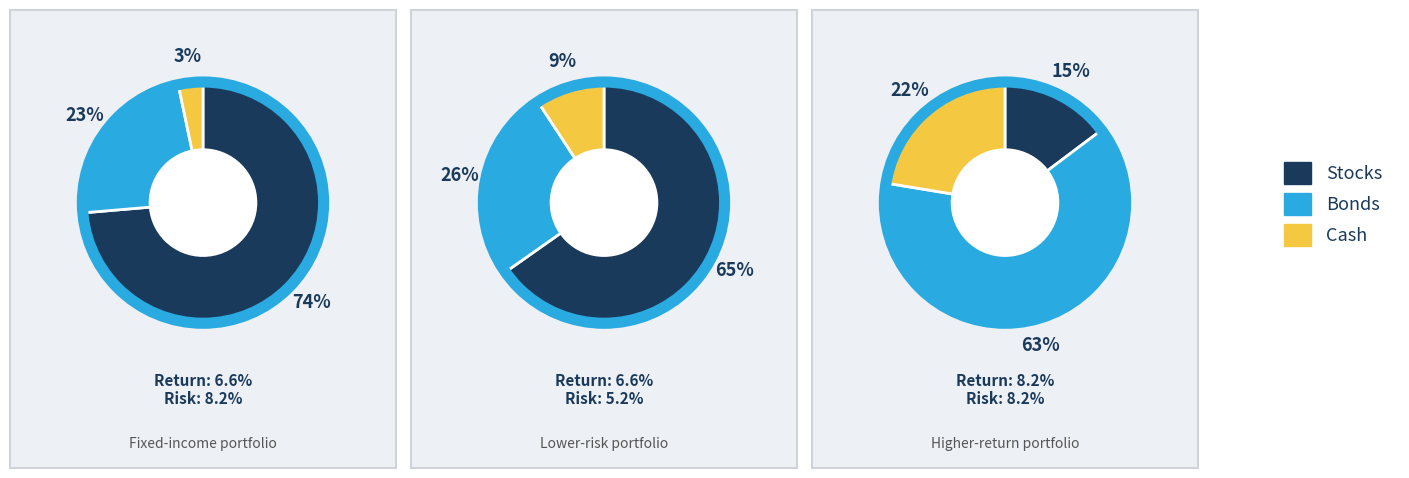

Rank the series at signal segment 1 from highest to lowest value.

Stocks, Bonds, Cash